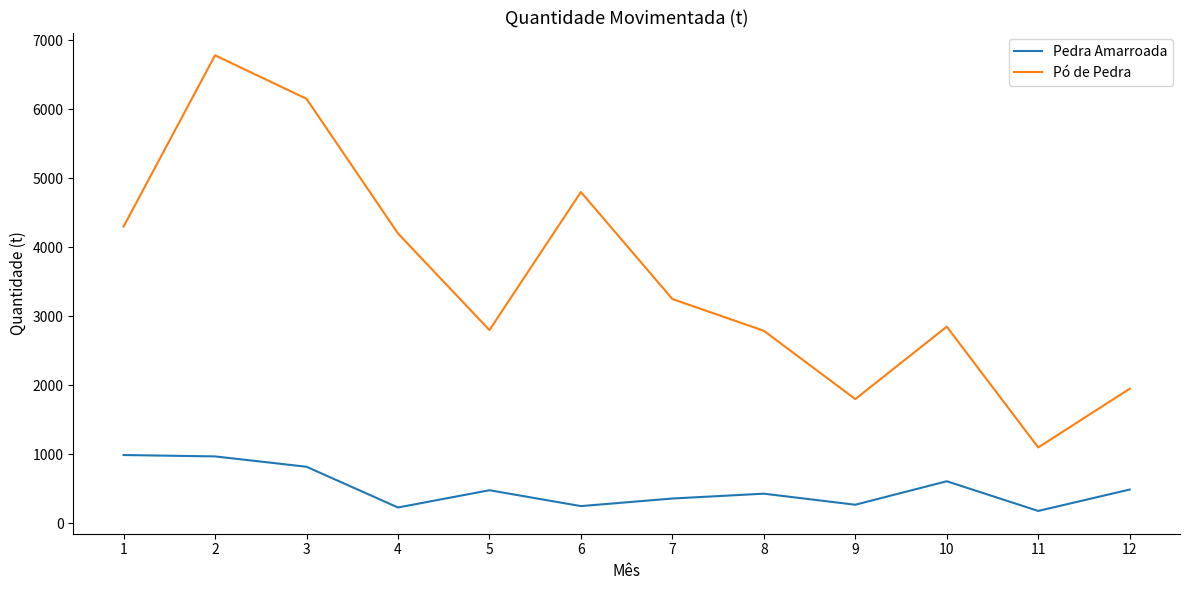

How many interior local valleys does the Pó de Pedra series have?

3